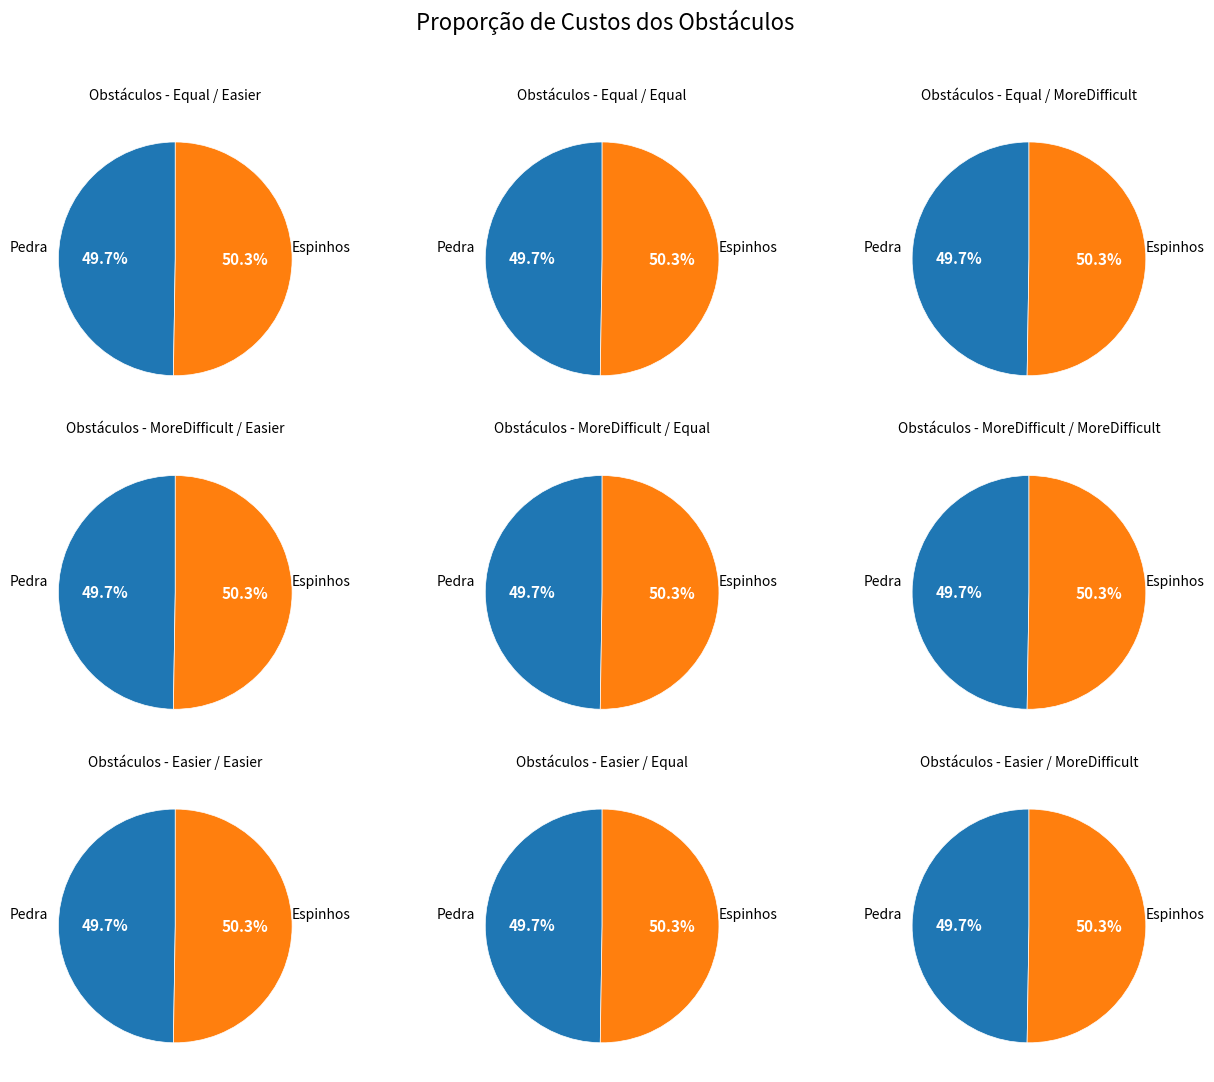

Is it true that 1405603675 is 60% of the pie?

False